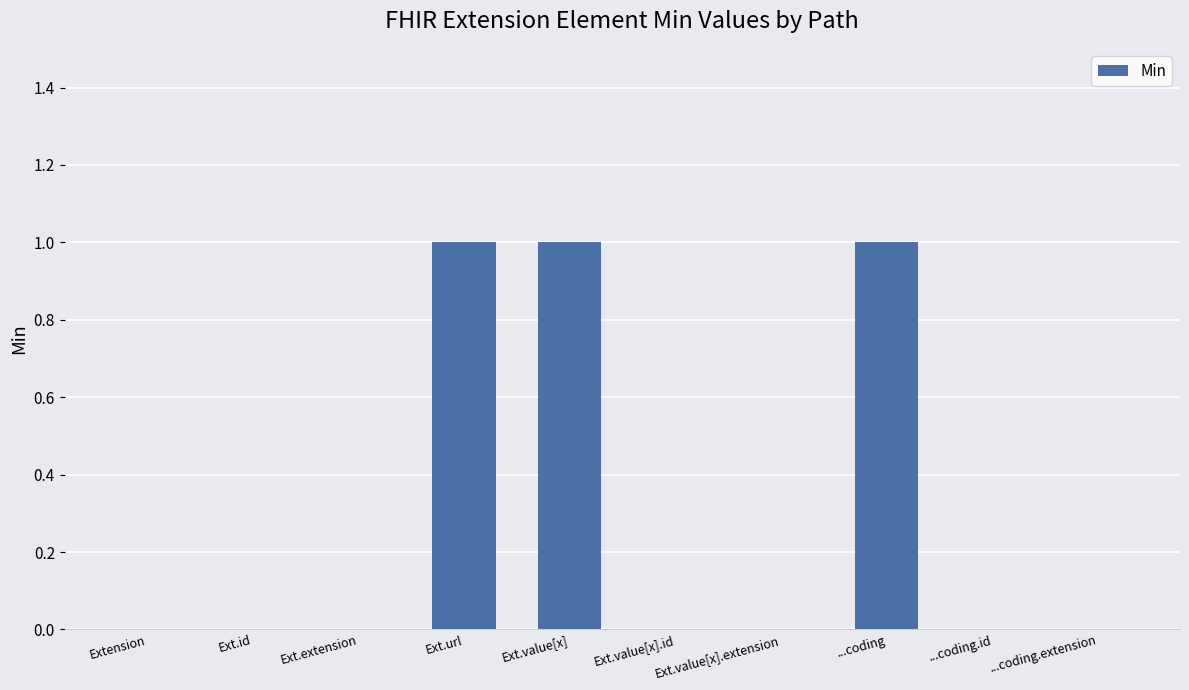

What is the sum of all values?

3